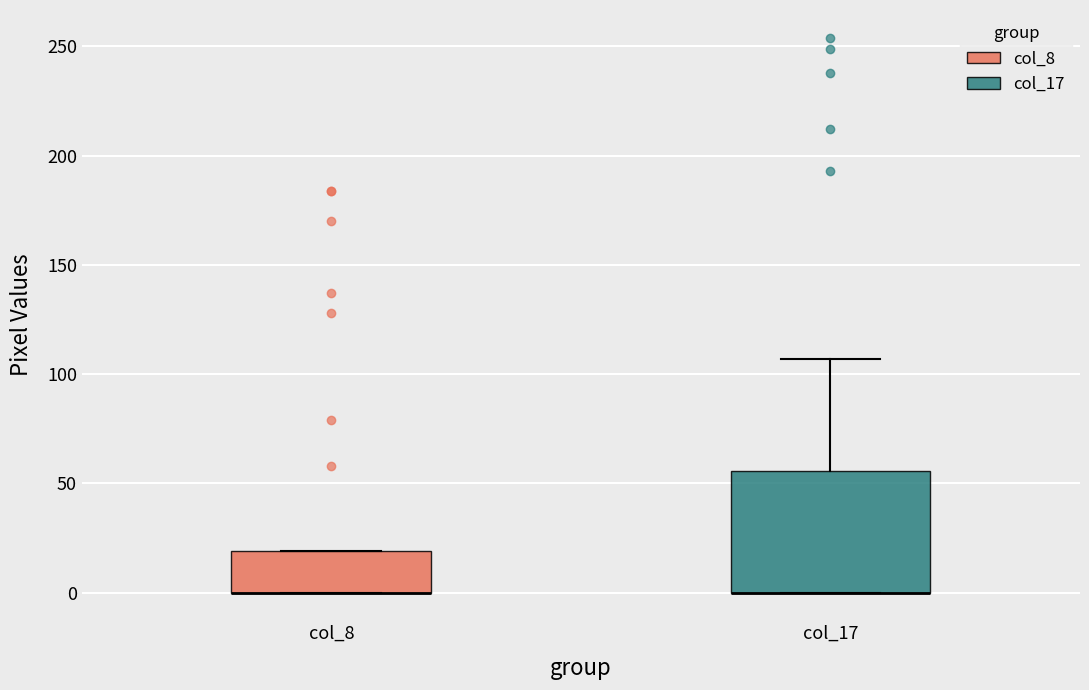

Reading left to right, read every box against the y-axis: the position of its median line, the range the box covers, and the ends of its whiskers. The values are not printed on the chart, so give them approximately, as read against the axis.

col_8: median 0 (drawn on the box's lower edge), box 0 to 20, whiskers 0 to 20
col_17: median 0 (drawn on the box's lower edge), box 0 to 55, whiskers 0 to 105